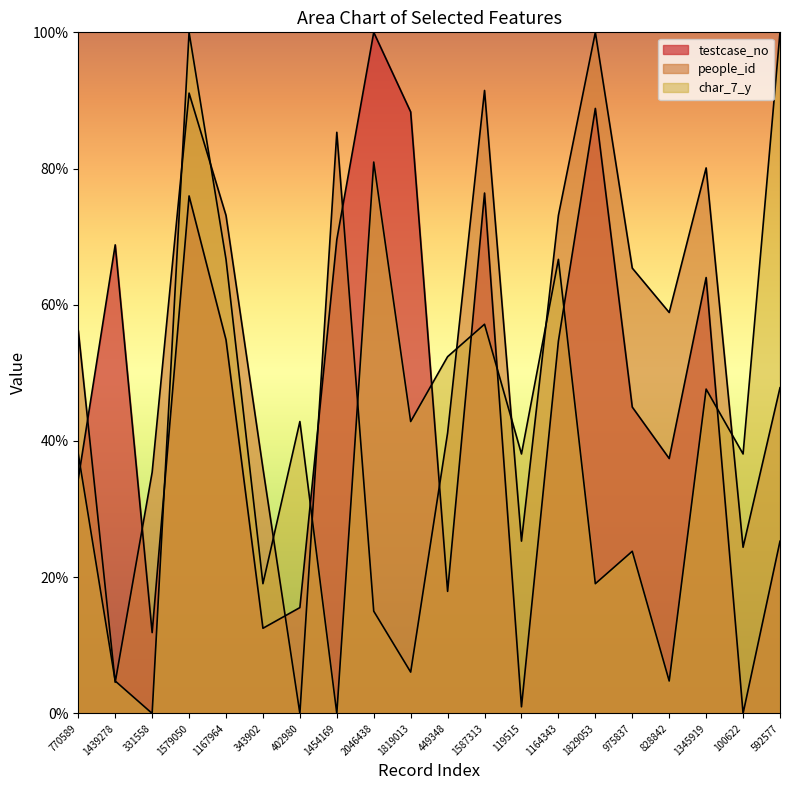

What is the difference between the second highest and second lowest values in the testcase_no series?

87.9